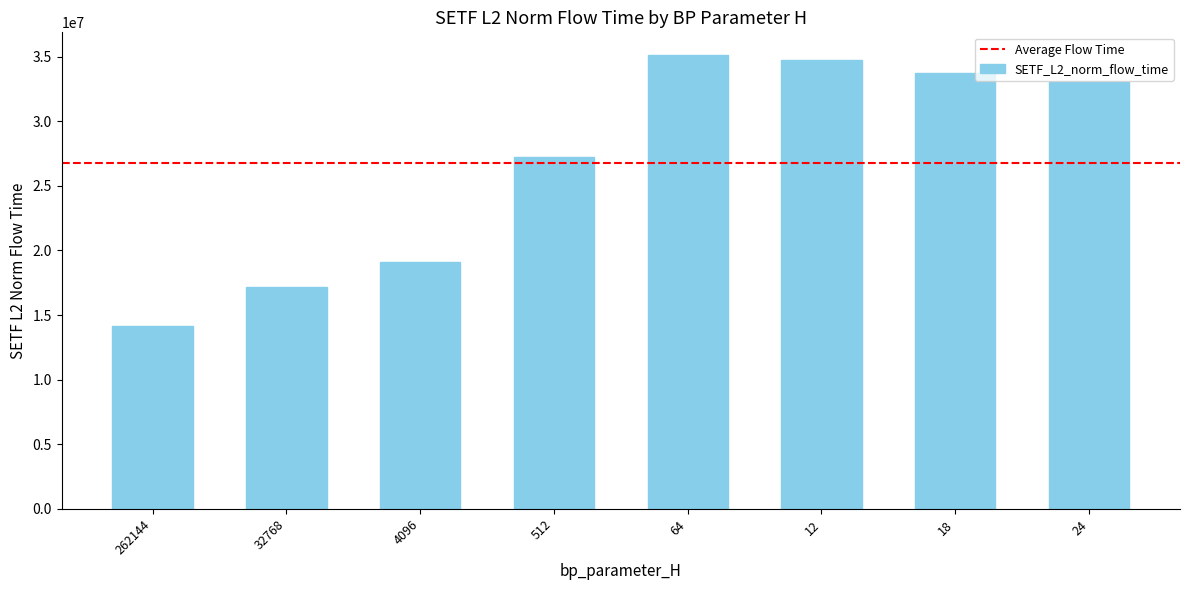

At which label does the data first exceed 33011732?

64